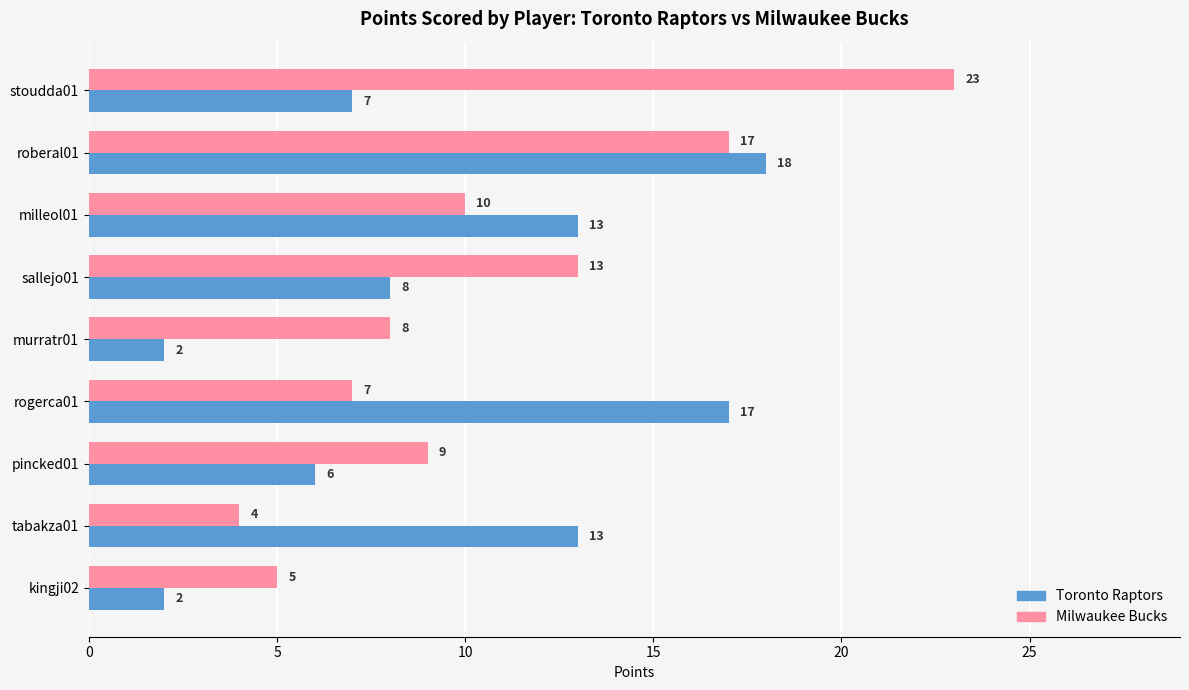

What is the difference between the highest and lowest values at stoudda01?

16